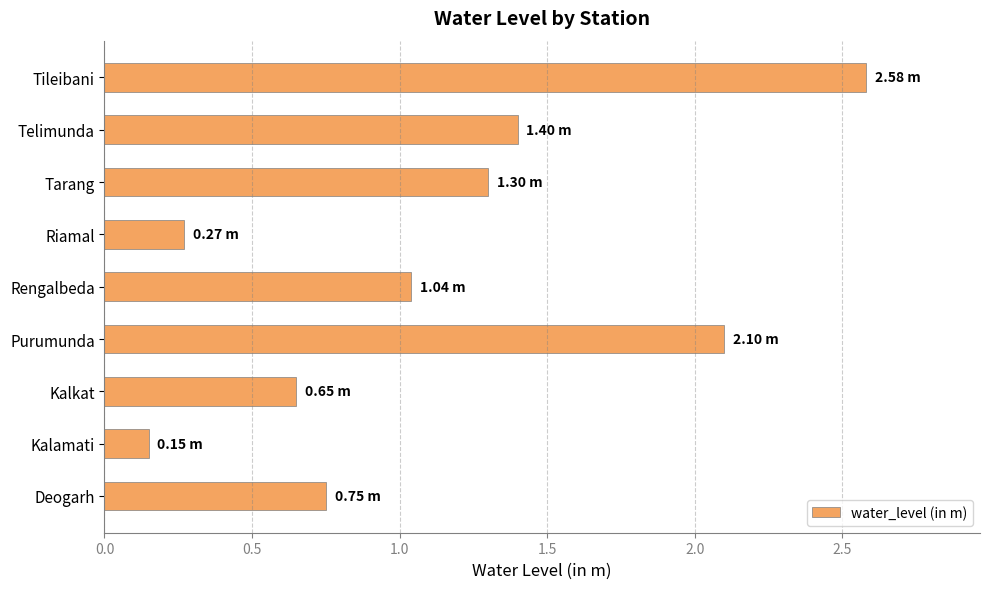

How many categories are shown in the chart?

9